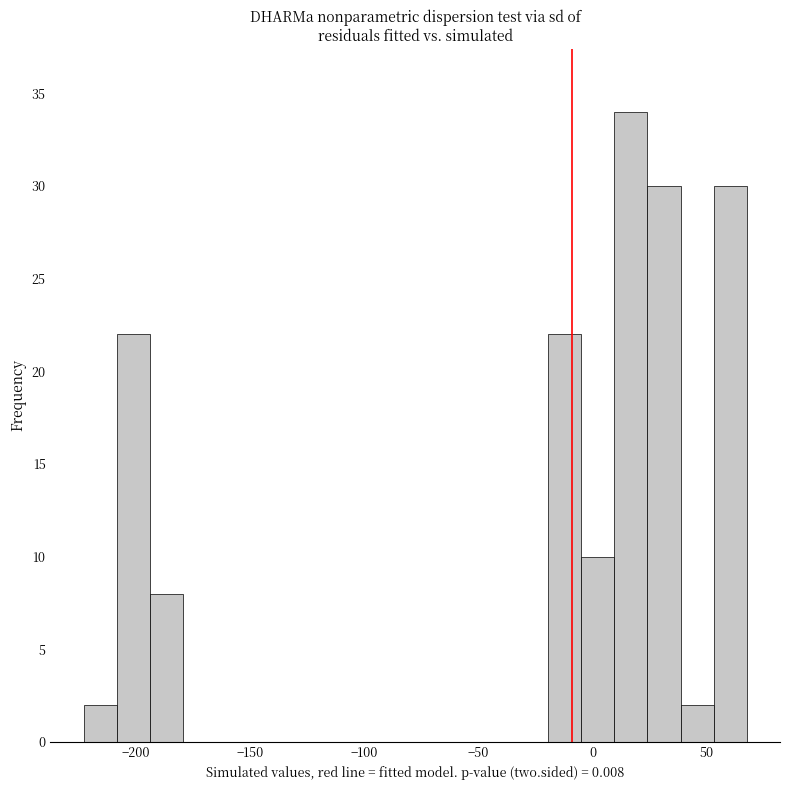

Read against the x-axis, roughly where is the centre of the tallest bar?

15